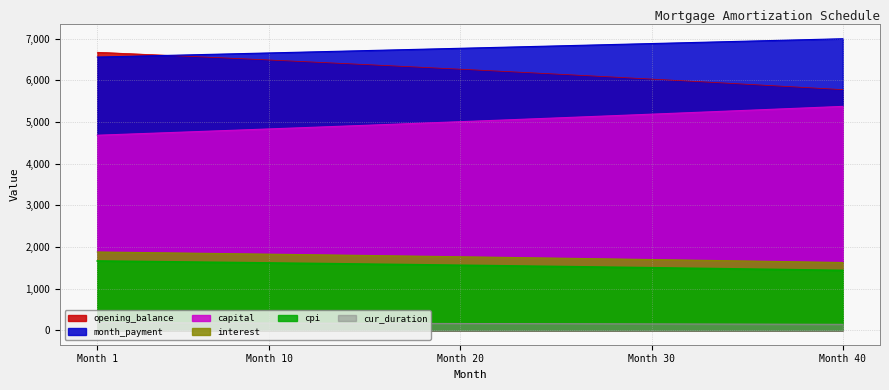

True or false: capital and interest intersect in this chart.

False